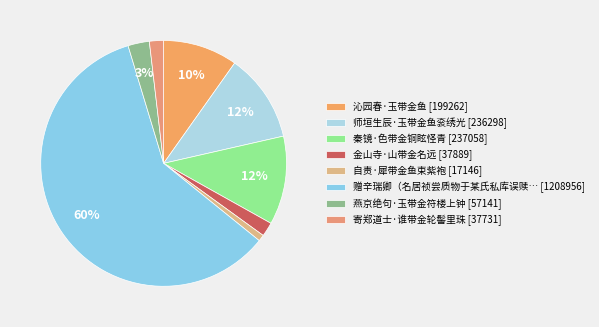

How many segments does this pie chart have?

8